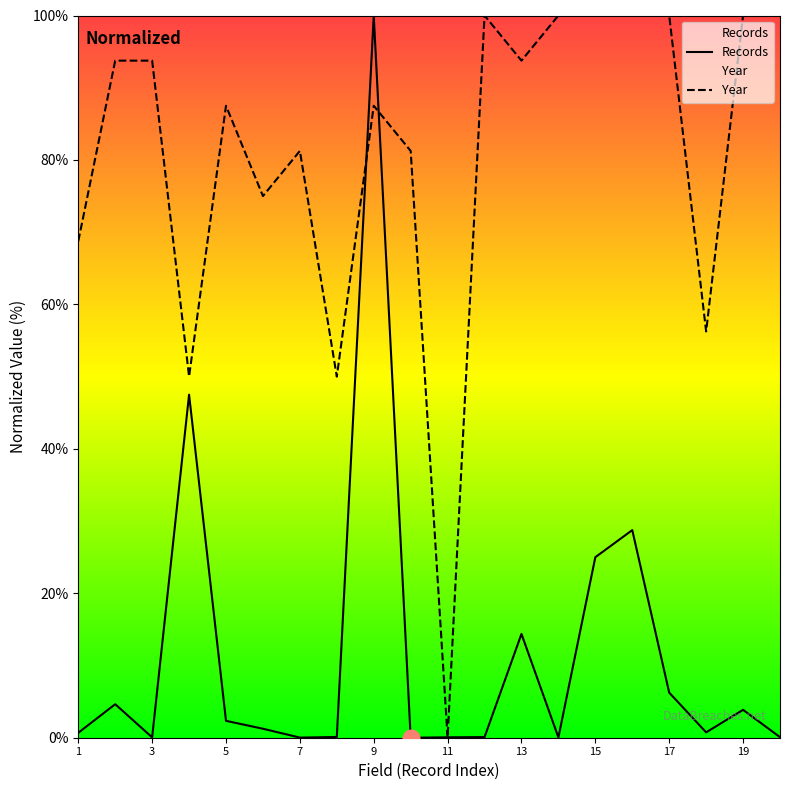

Is the value of Records at 7 greater than the value of Year at 8?

No